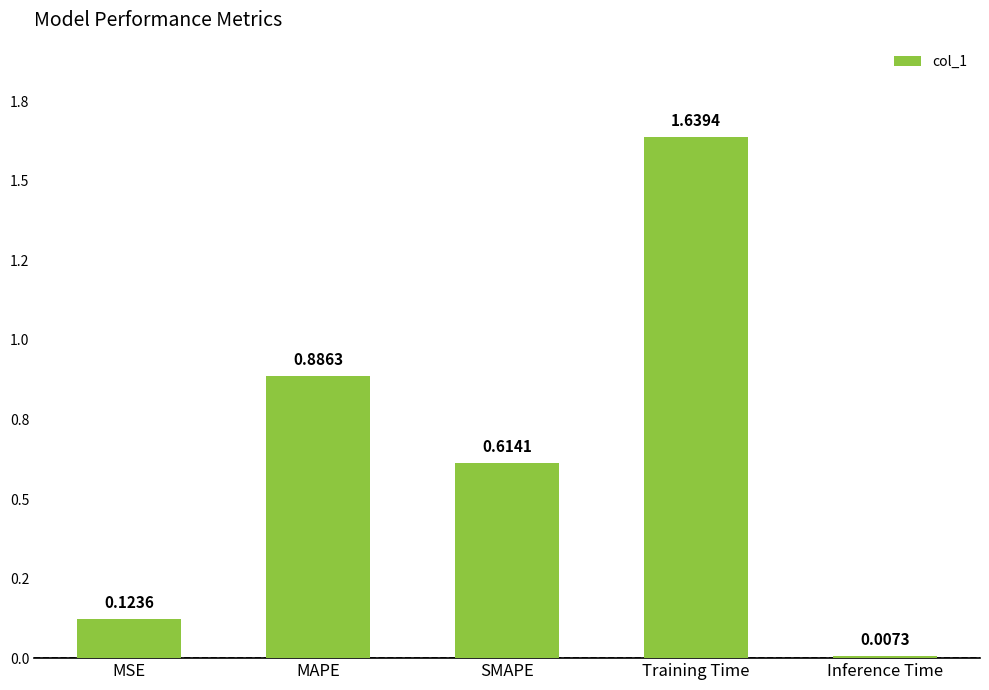

Does the chart contain any negative values?

No